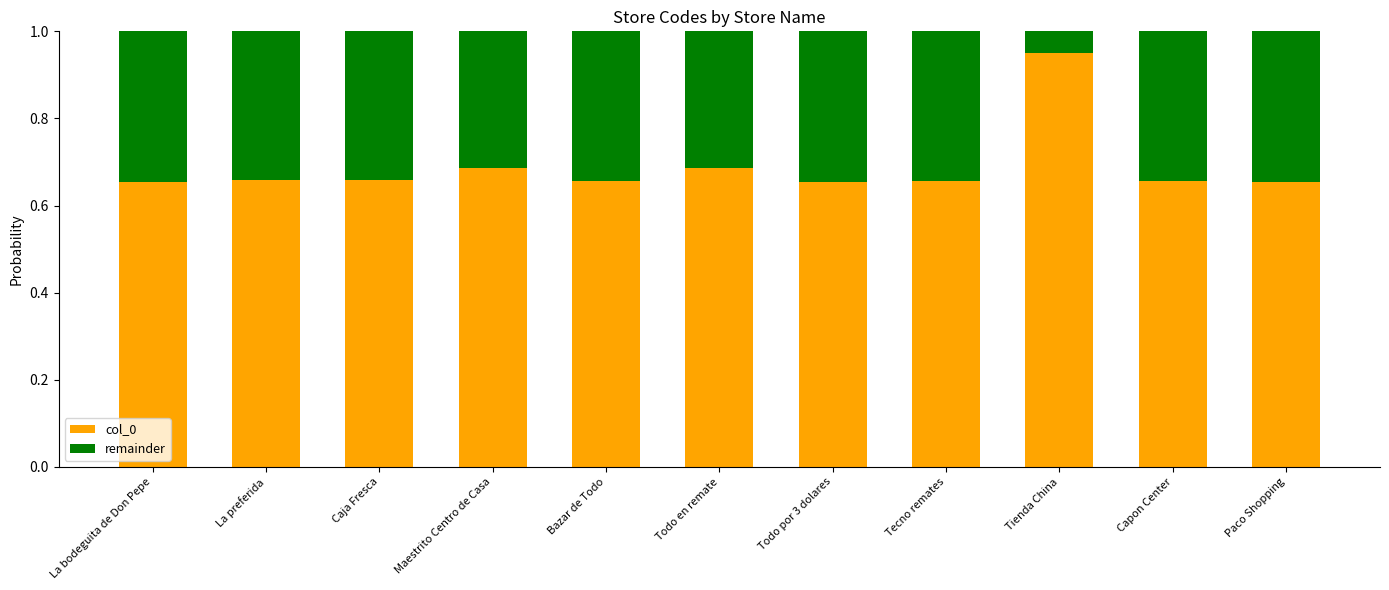

True or false: col_0 has a value of 1.0 at La bodeguita de Don Pepe.

False